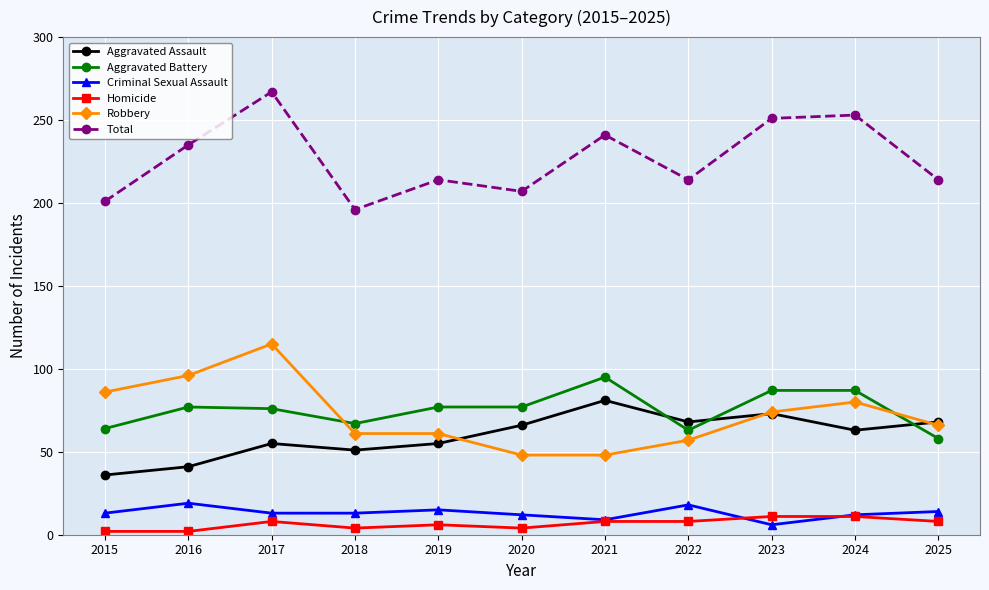

What is the difference between the maximum and minimum values in the Robbery series?

67